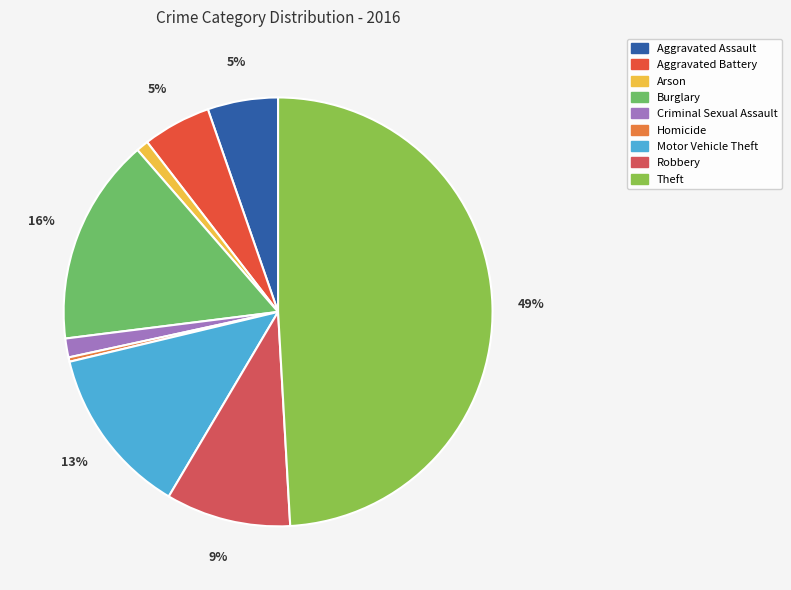

What percentage is the Robbery slice, to the nearest percent?

9%